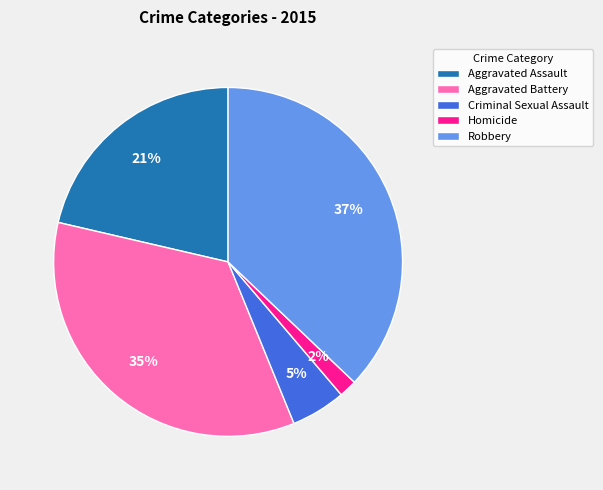

True or false: Aggravated Battery accounts for 26% of the total.

False